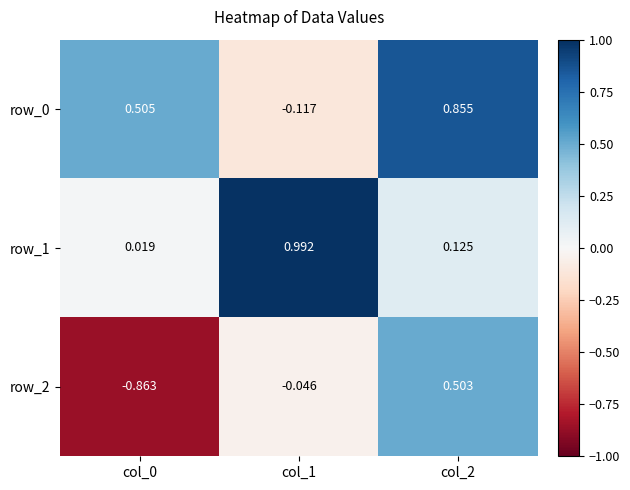

Is the value of row_0 at col_0 greater than the value of row_2 at col_0?

Yes